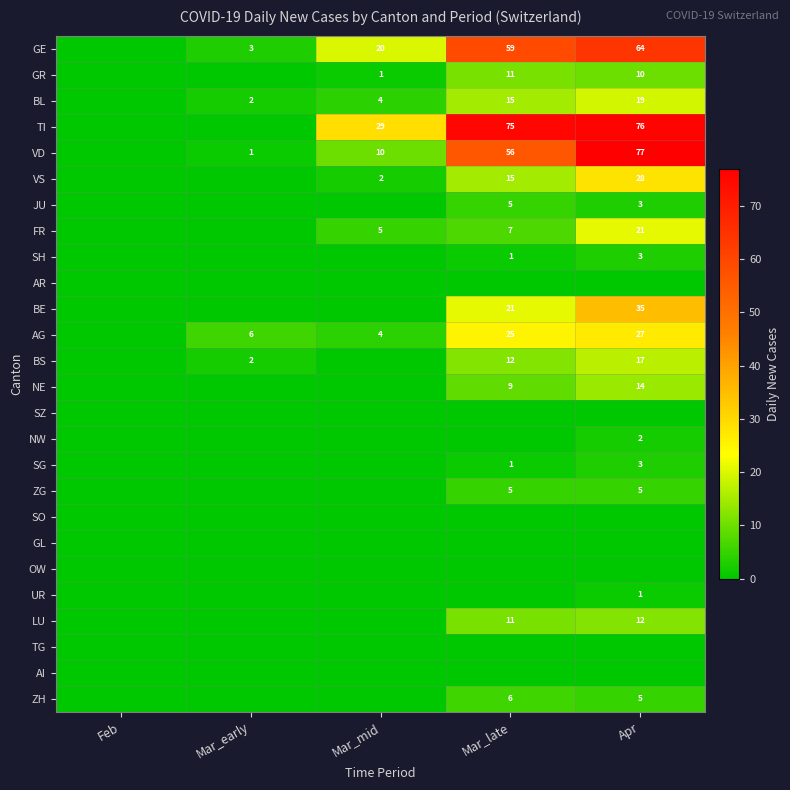

What is the maximum value shown in the chart?

77